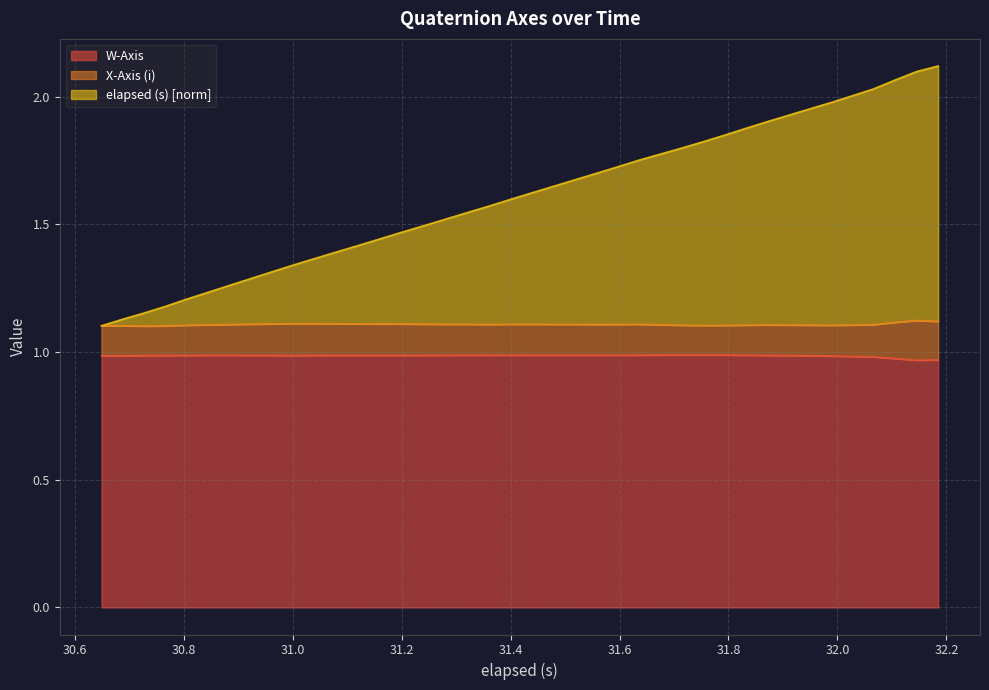

What are all the series names shown in the legend?

W-Axis, X-Axis (i), elapsed (s) [norm]